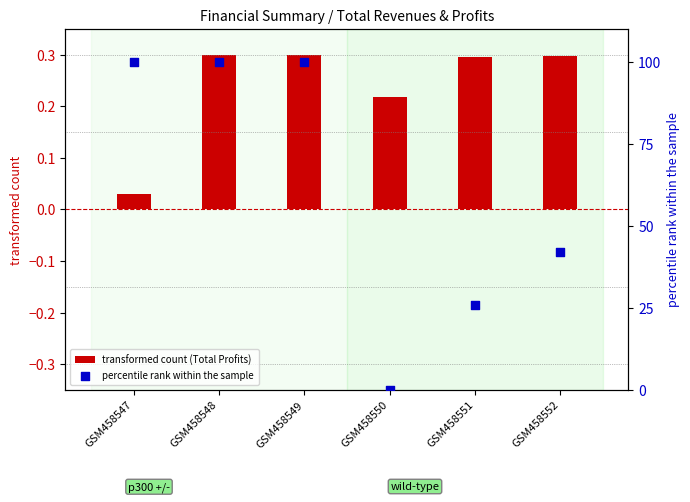

At how many categories does at least one series exceed 90?

3